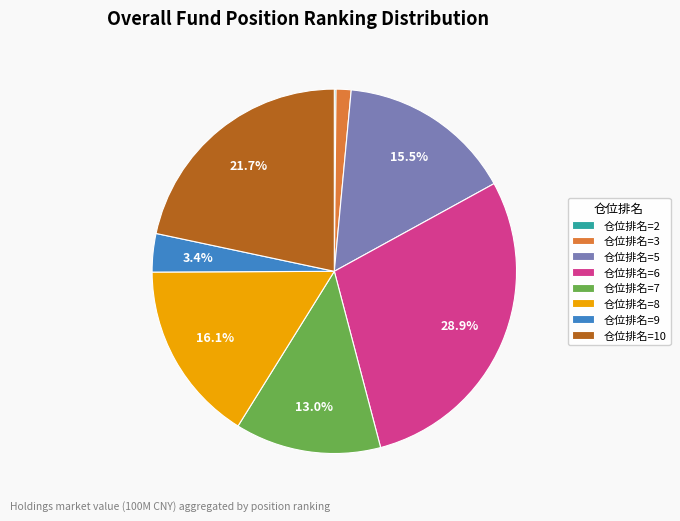

Does 仓位排名=7 account for over 50% of the chart?

No